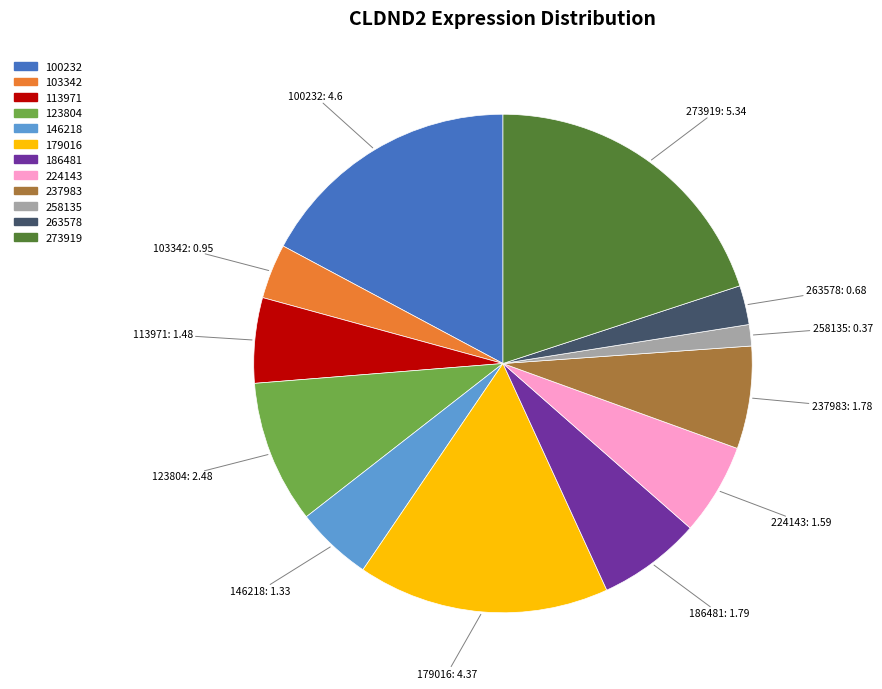

What is the ratio of the value at 263578 to the value at 237983?

0.4